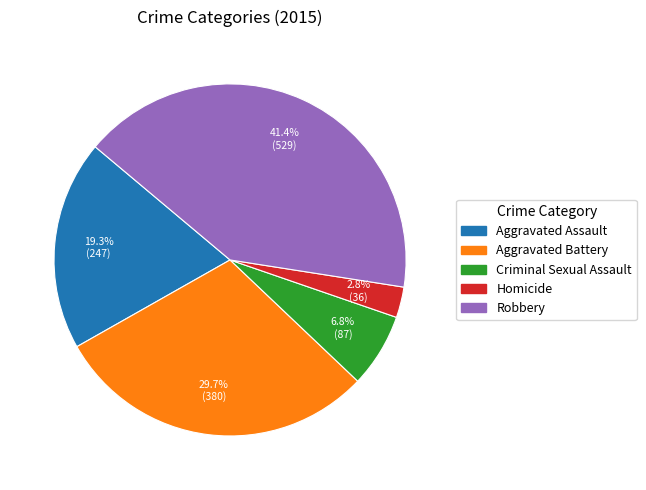

Between Criminal Sexual Assault and Aggravated Battery, which is larger?

Aggravated Battery